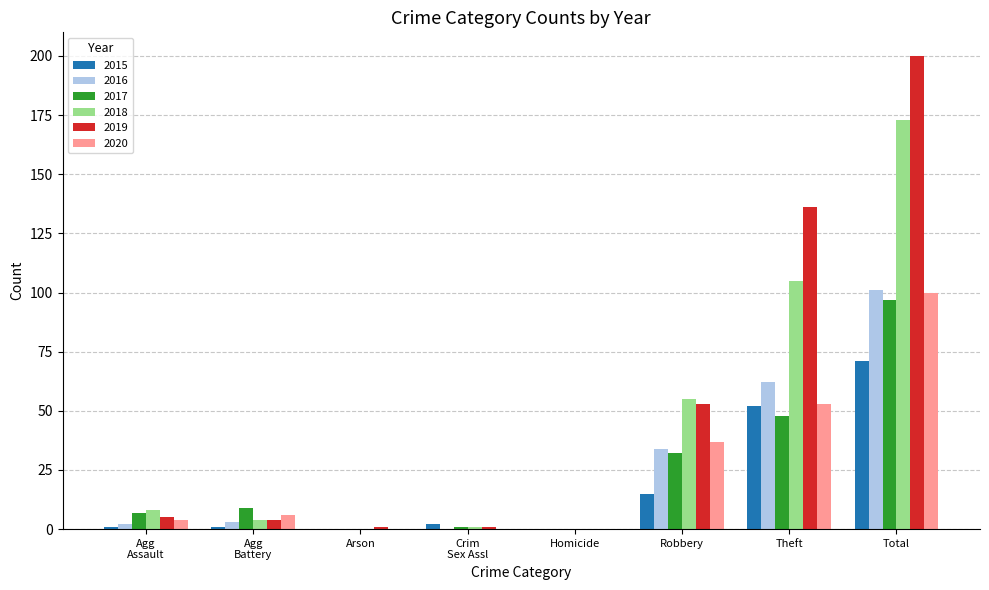

What is the sum of the 2017 values at Theft and Robbery?

80